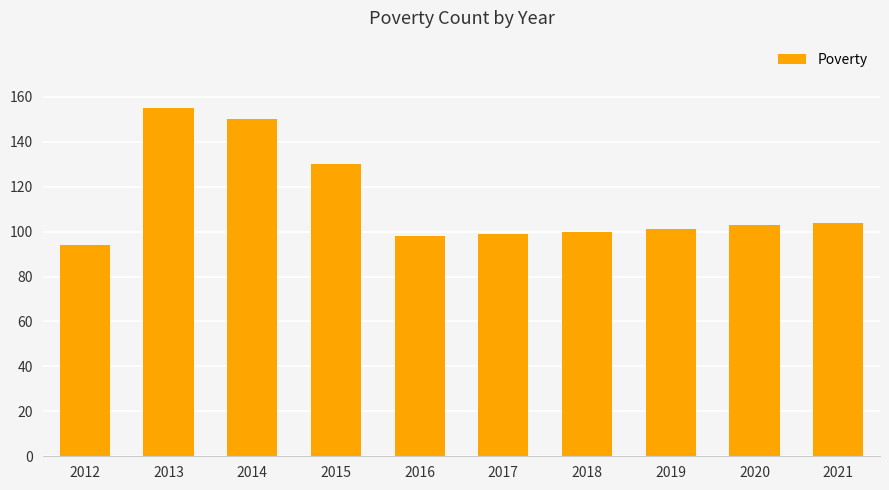

What is the sum of all values?

1134